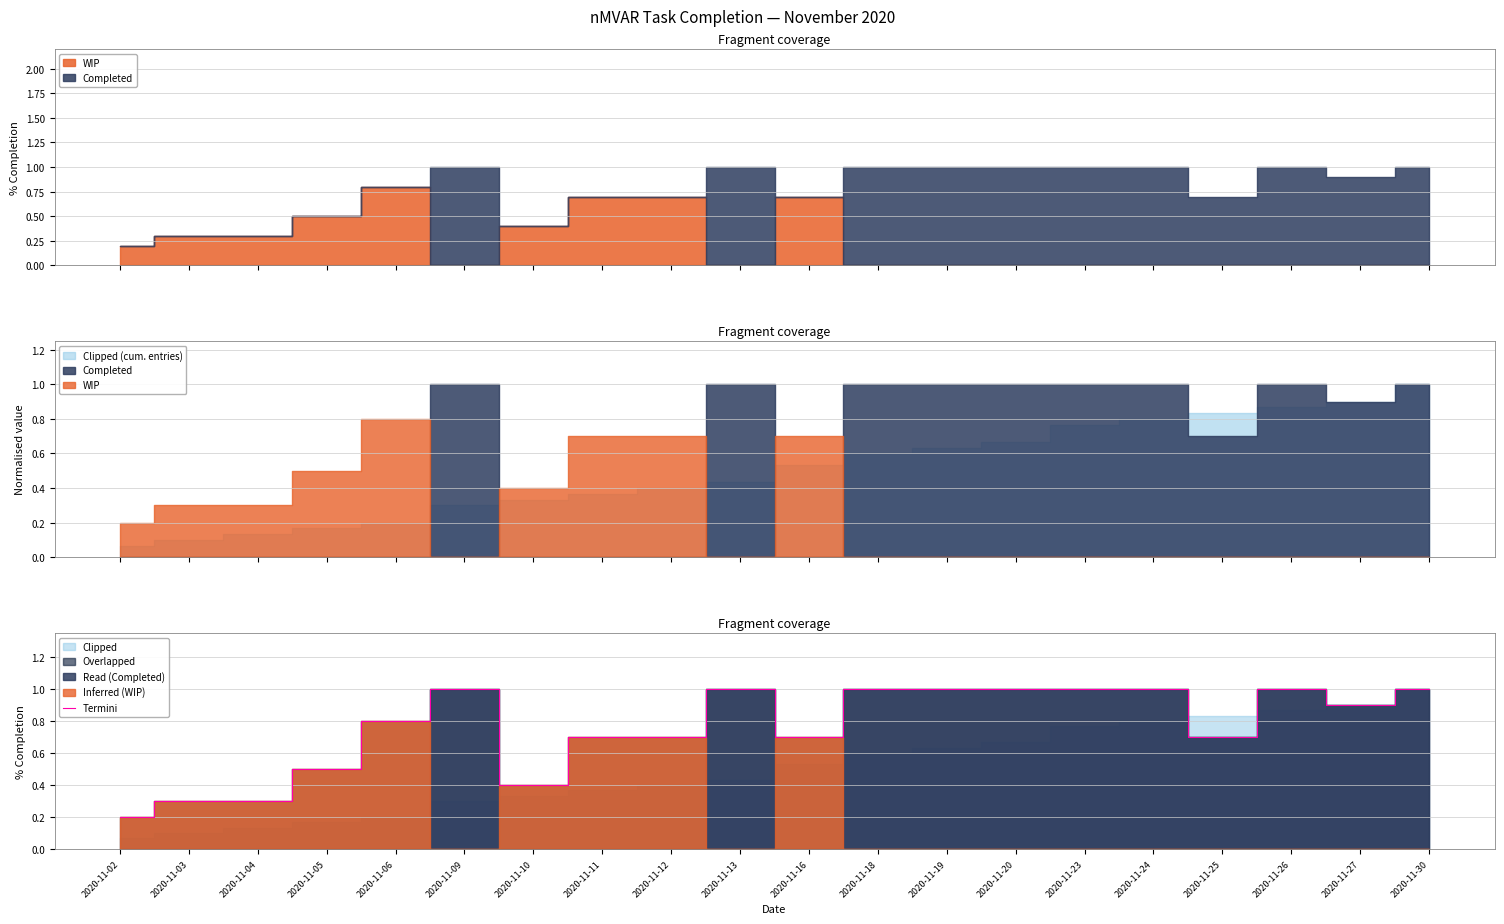

What is the smallest value displayed?

0.2